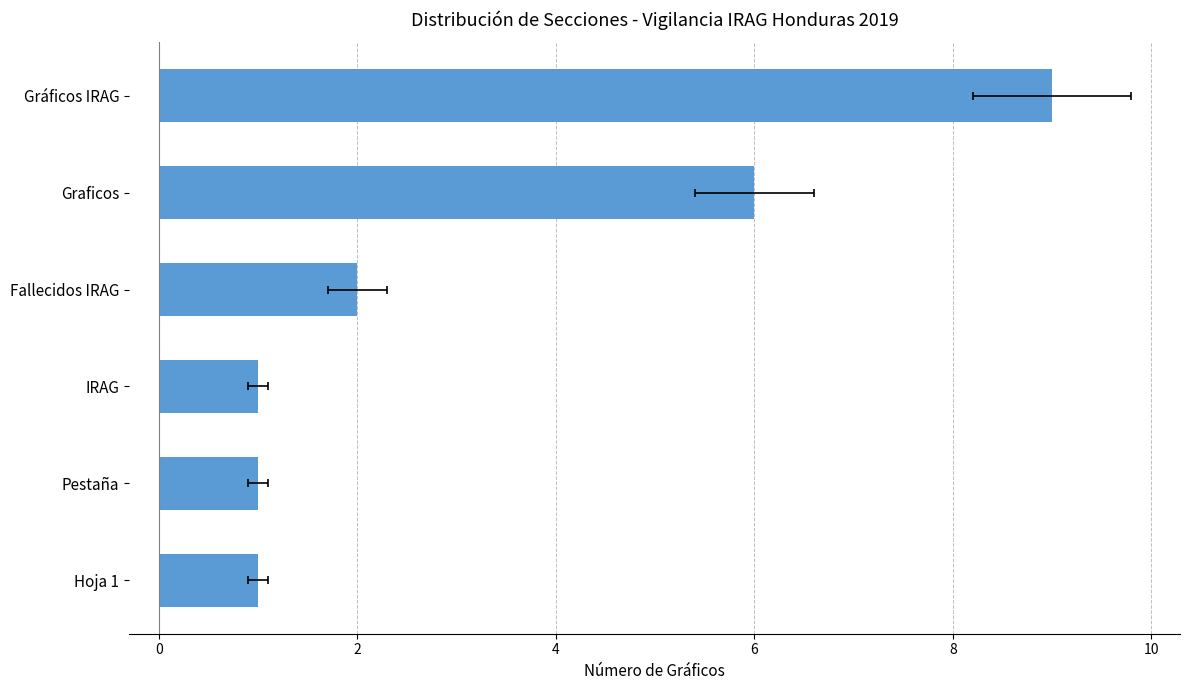

The chart shows a value of 2 at Hoja 1. True or false?

False